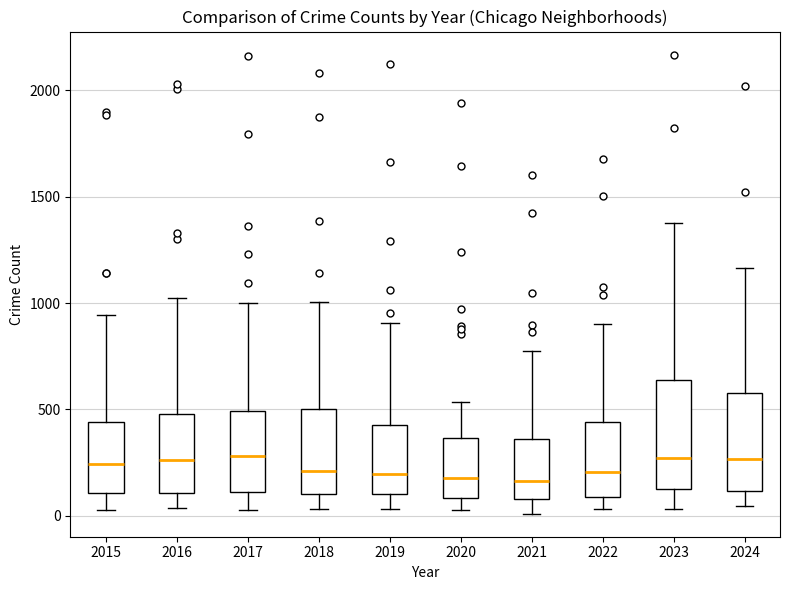

Reading left to right, transcribe this box plot: for each box, give where its median line is, the range the box spans, and where its two whiskers end, as read against the y-axis. The values are not printed on the chart, so give them approximately, as read against the axis.

2015: median 250, box 100 to 450, whiskers 50 to 950
2016: median 250, box 100 to 500, whiskers 50 to 1050
2017: median 300, box 100 to 500, whiskers 50 to 1000
2018: median 200, box 100 to 500, whiskers 50 to 1000
2019: median 200, box 100 to 450, whiskers 50 to 900
2020: median 200, box 100 to 350, whiskers 50 to 550
2021: median 150, box 100 to 350, whiskers 0 to 750
2022: median 200, box 100 to 450, whiskers 50 to 900
2023: median 250, box 150 to 650, whiskers 50 to 1350
2024: median 250, box 100 to 600, whiskers 50 to 1150